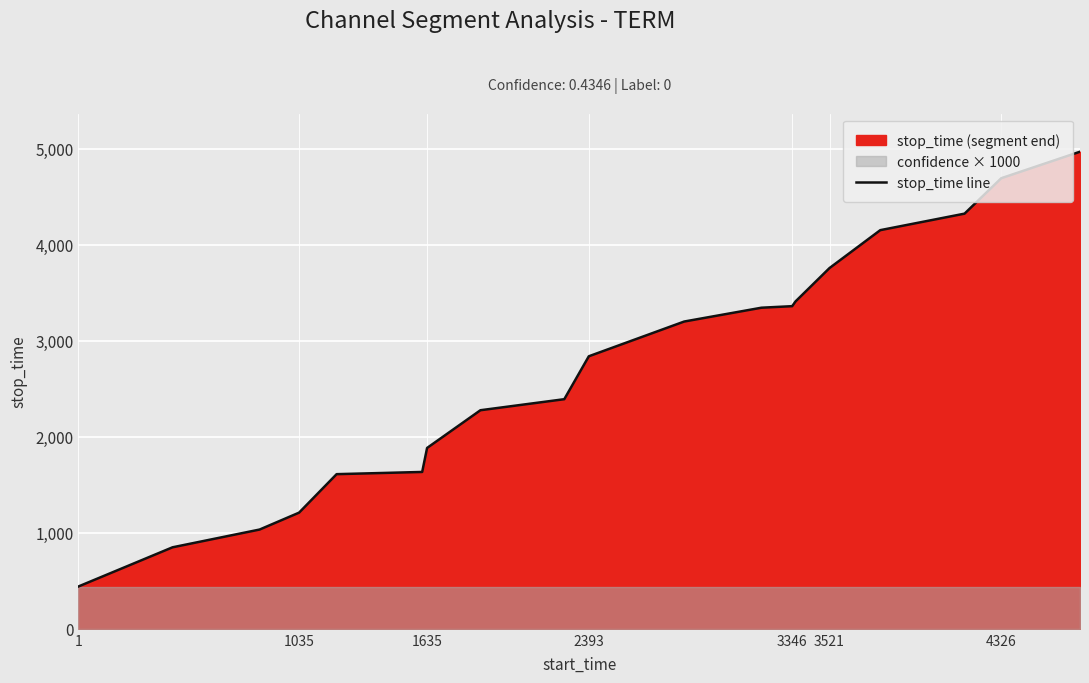

Where is stop_time line nearest to the value 2705?

2393